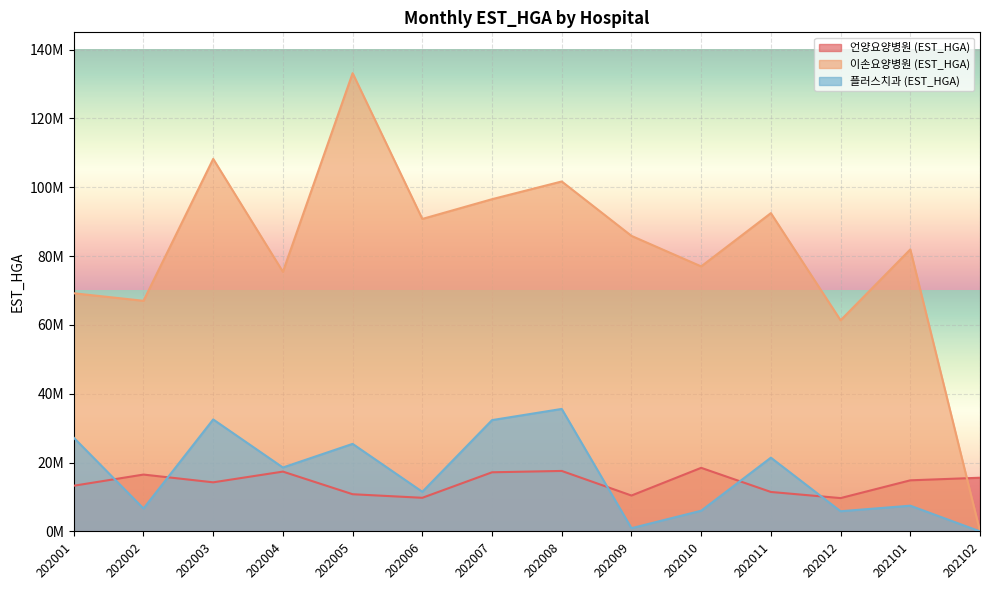

At how many categories does at least one series exceed 100483109?

3